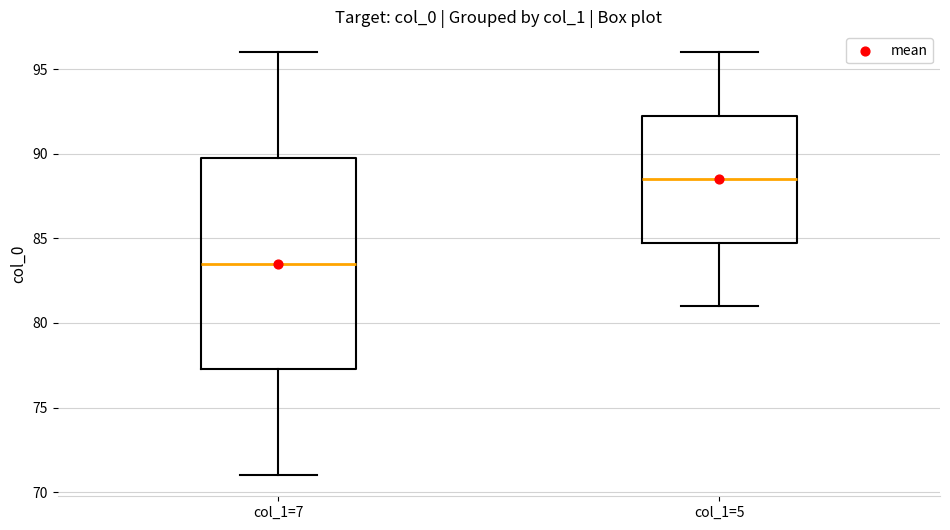

Reading left to right, transcribe this box plot: for each box, give where its median line is, the range the box spans, and where its two whiskers end, as read against the y-axis. The values are not printed on the chart, so give them approximately, as read against the axis.

col_1=7: median 83.5, box 77.5 to 90.0, whiskers 71.0 to 96.0
col_1=5: median 88.5, box 85.0 to 92.5, whiskers 81.0 to 96.0